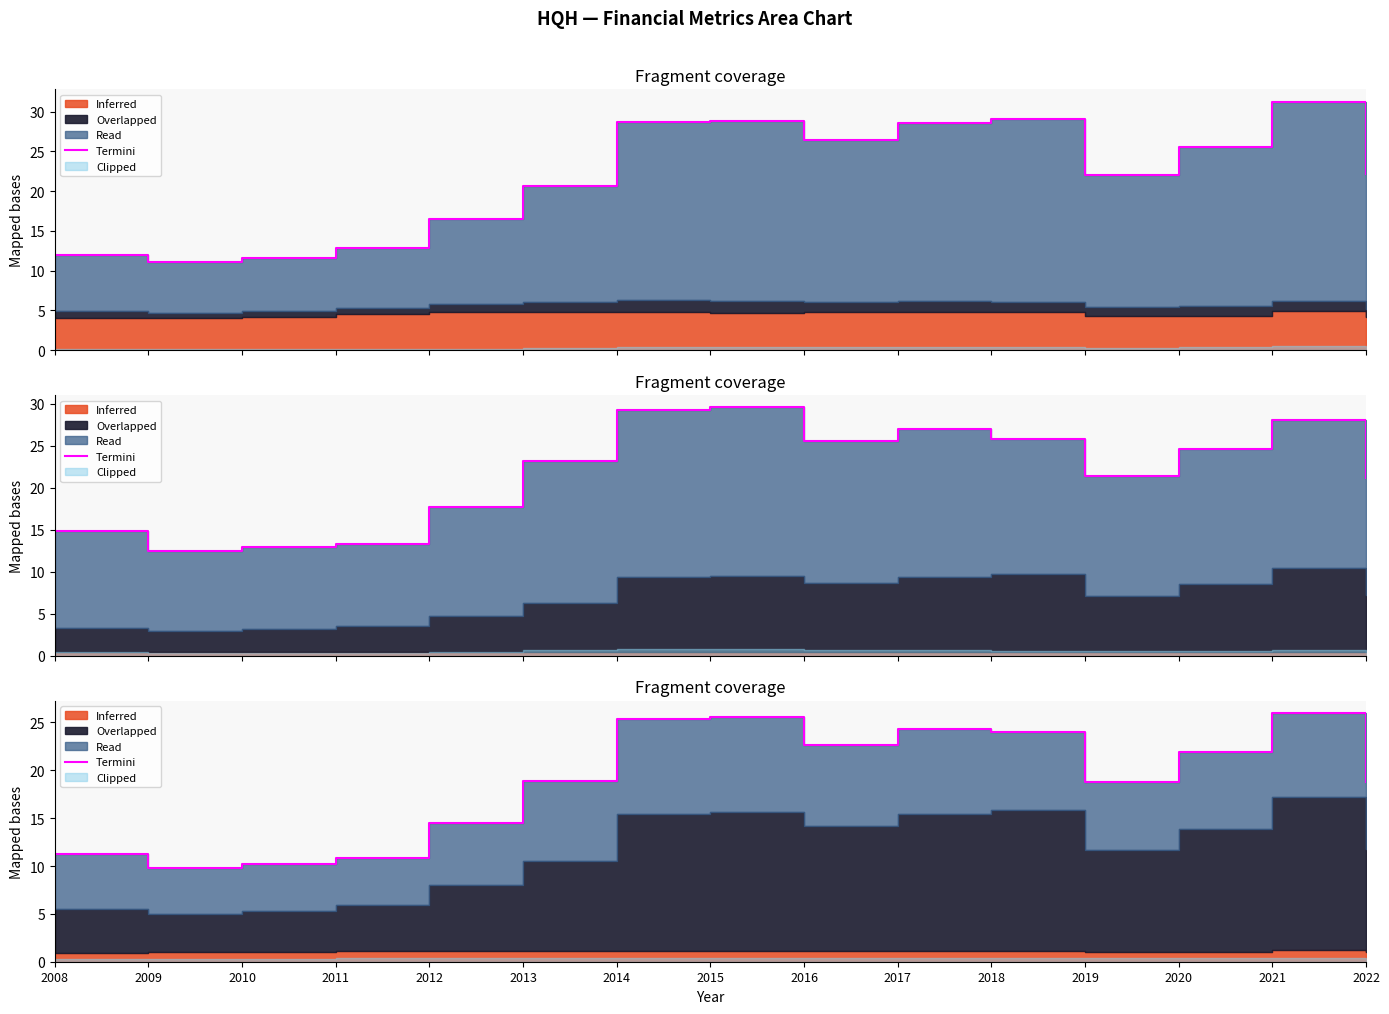

How many data points are above 18?

10